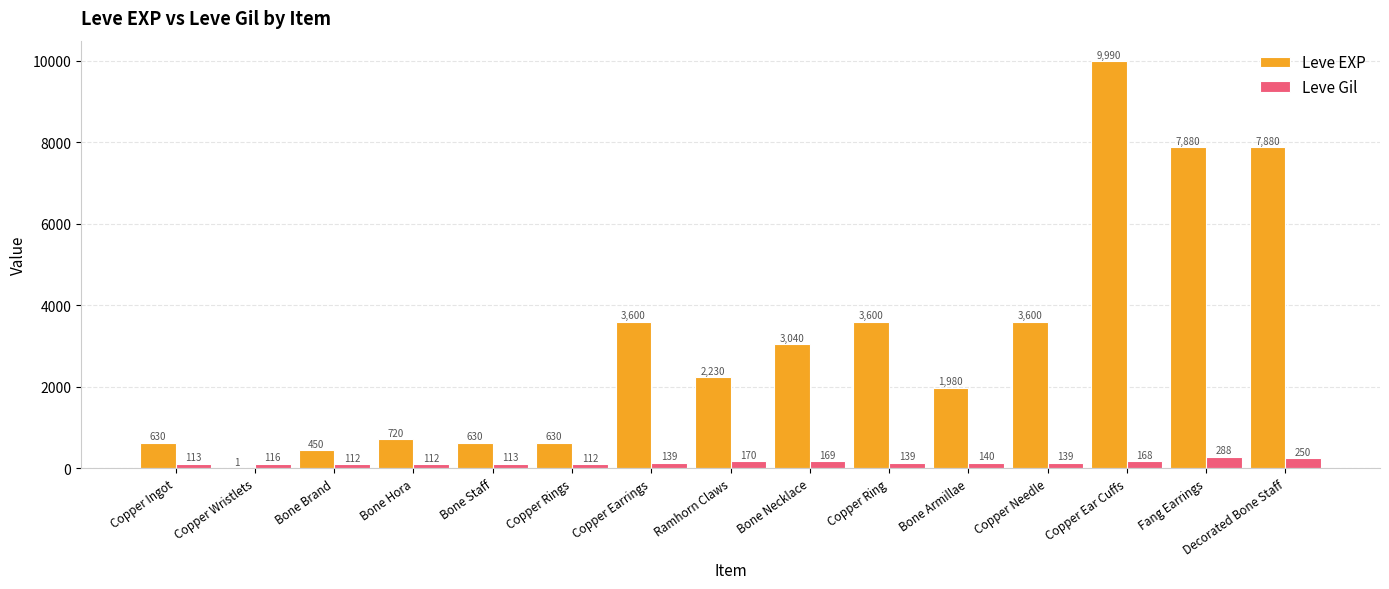

What is the maximum value for Leve EXP?

9990